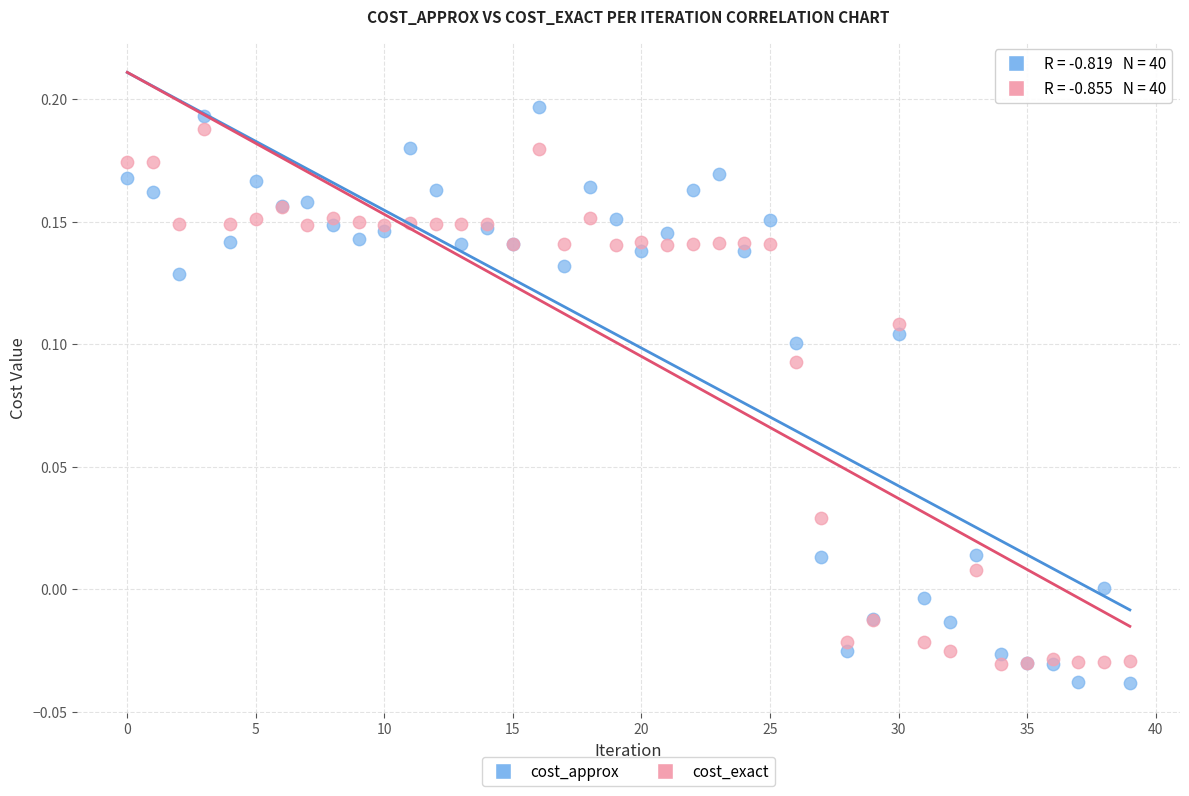

Which series reaches the maximum Y coordinate?

cost_approx